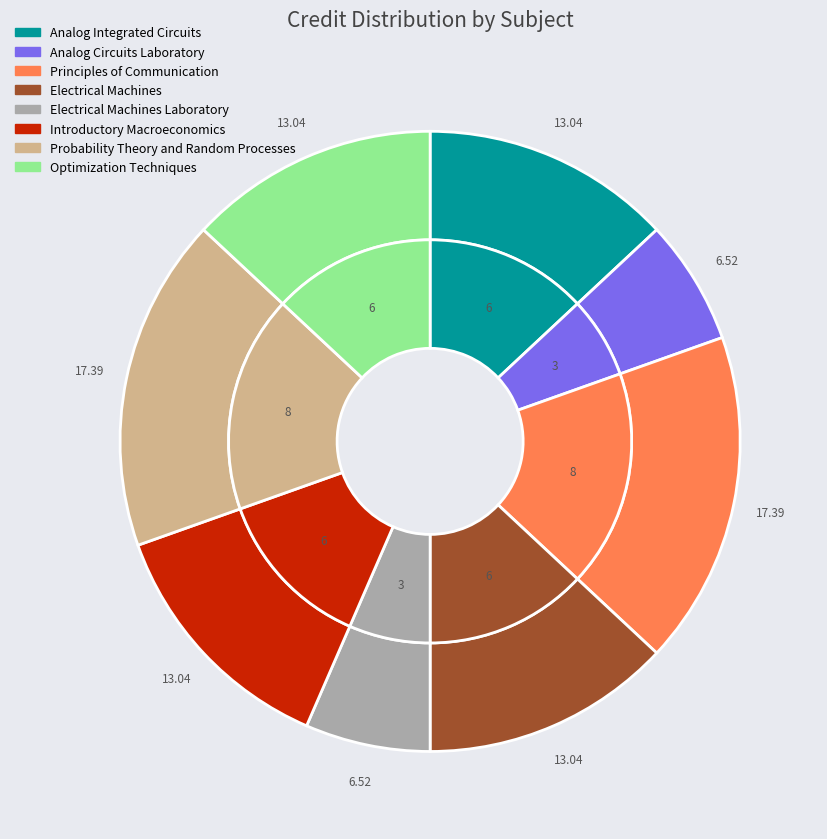

Is the sum of Principles of Communication and Introductory Macroeconomics greater than half?

No